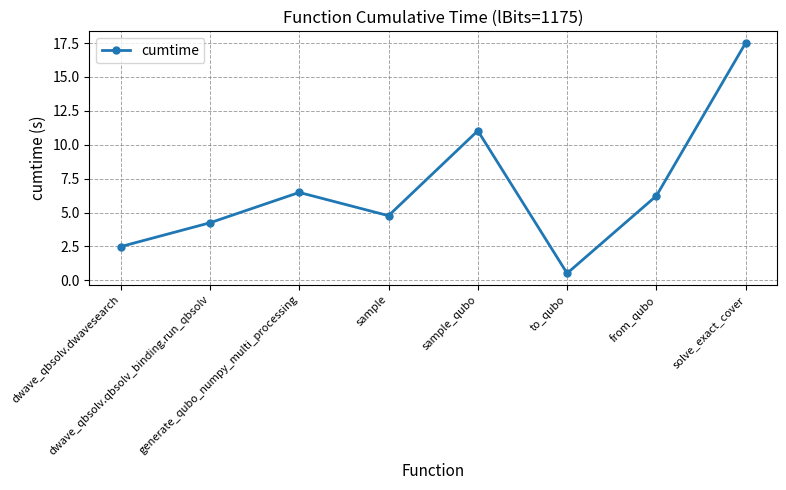

The chart shows a value of 4.2 at dwave_qbsolv.qbsolv_binding.run_qbsolv. True or false?

True